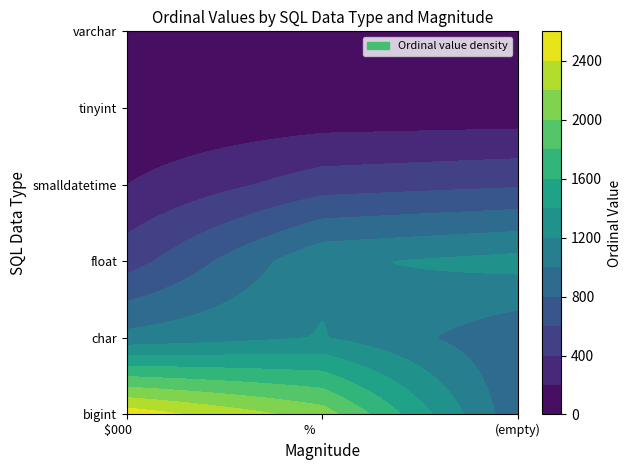

The value of varchar at $000       is 0. True or false?

True